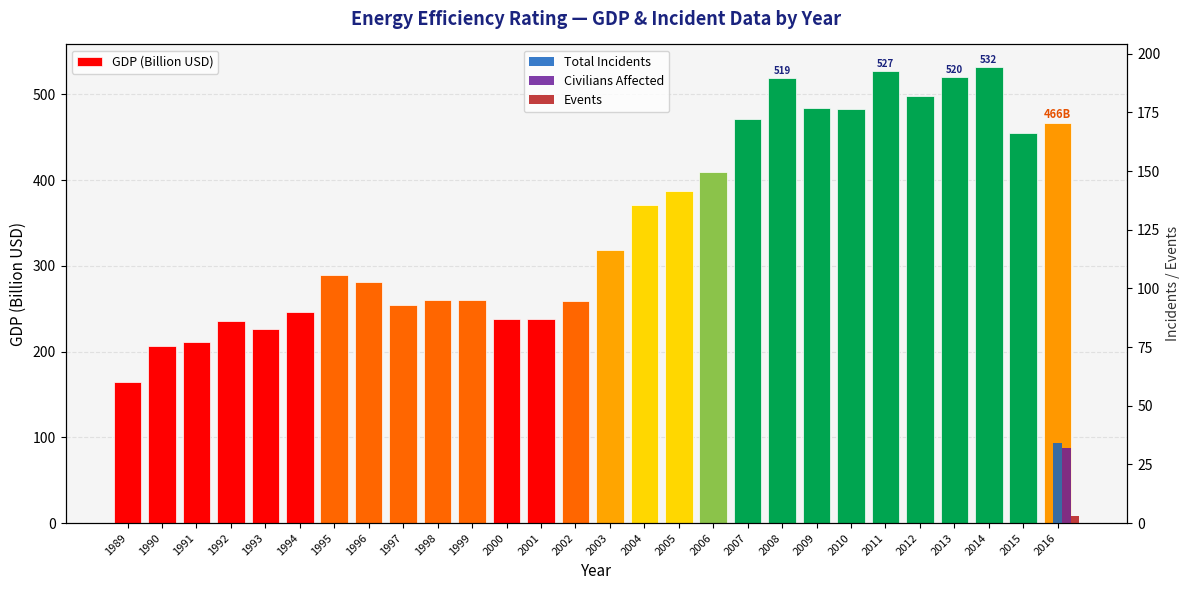

What is the average value of the GDP (Billion USD) series?

350.6